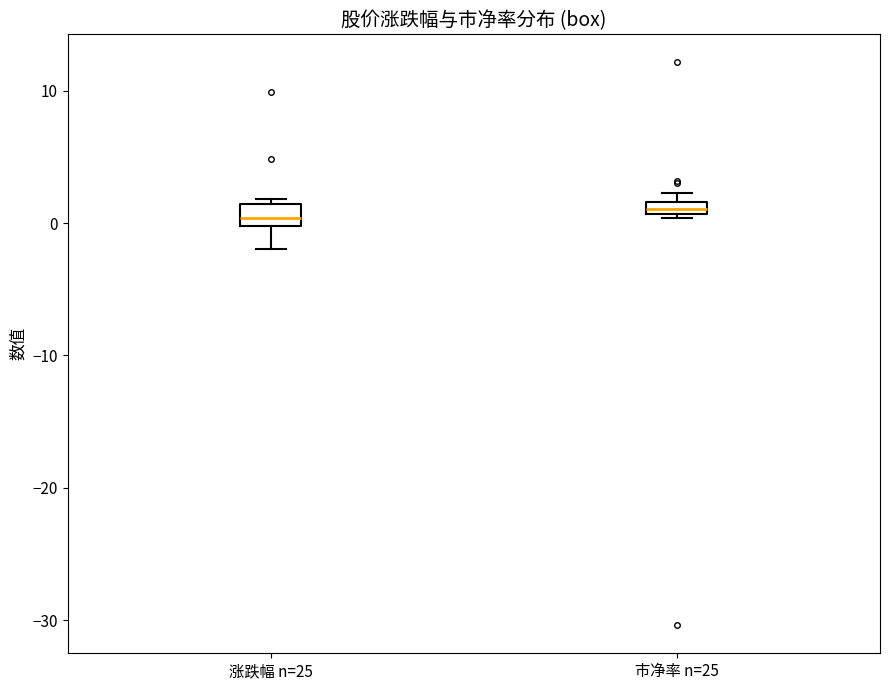

Where is the upper edge of the box for 市净率 n=25 on the y-axis? The values are not printed on the chart, so give them approximately, as read against the axis.

2